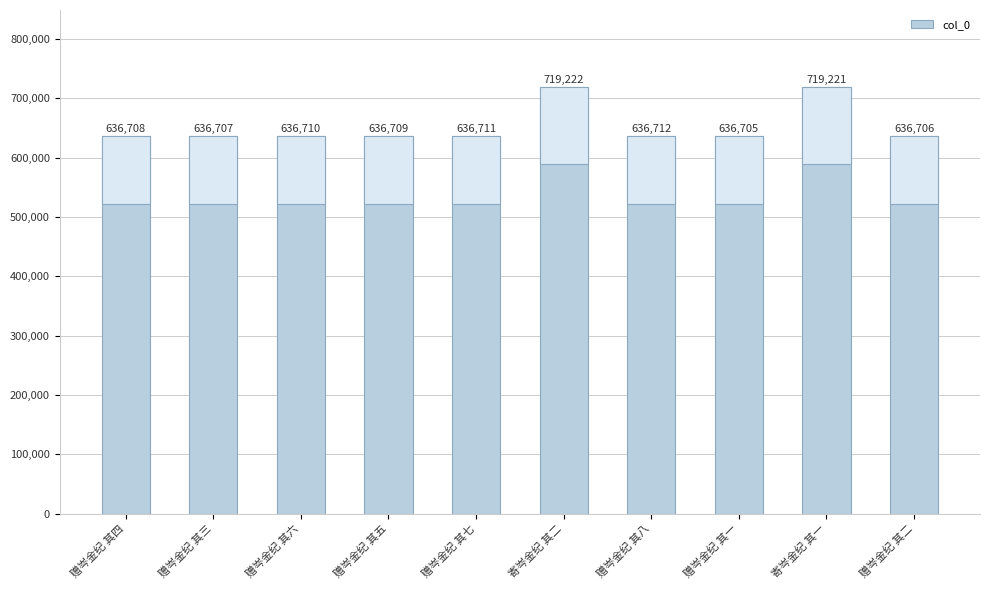

At which category does the chart reach its minimum across all series?

赠岑金纪 其一